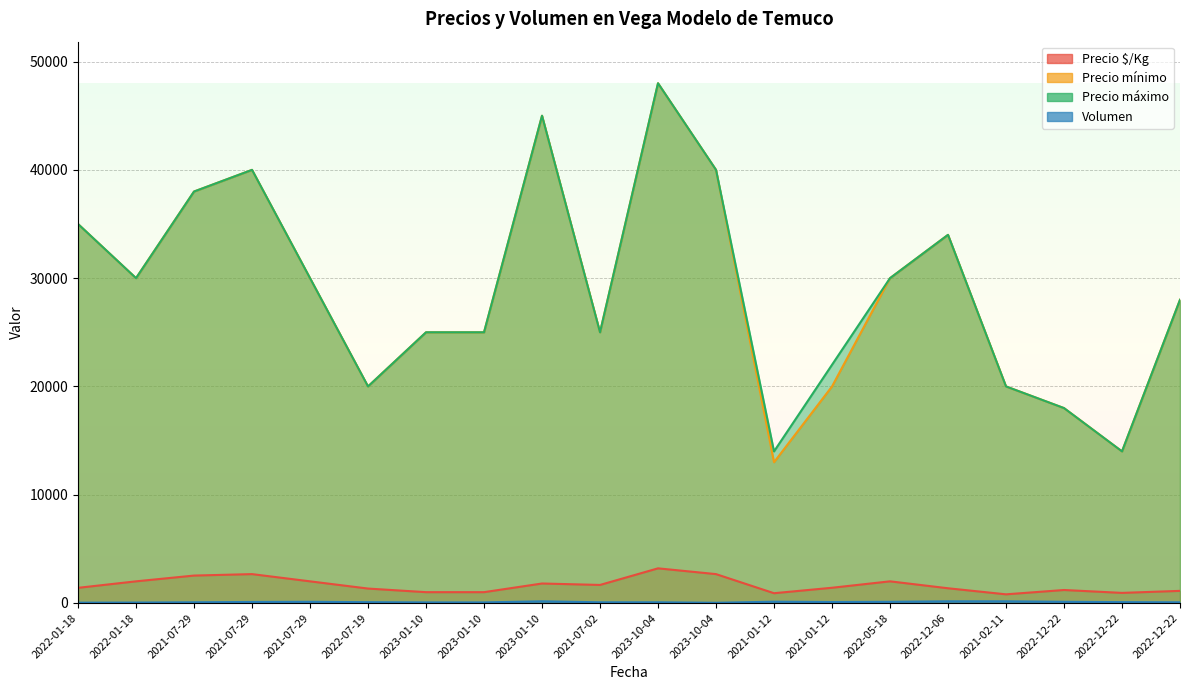

True or false: Precio $/Kg has more than 0 interior local peaks.

True